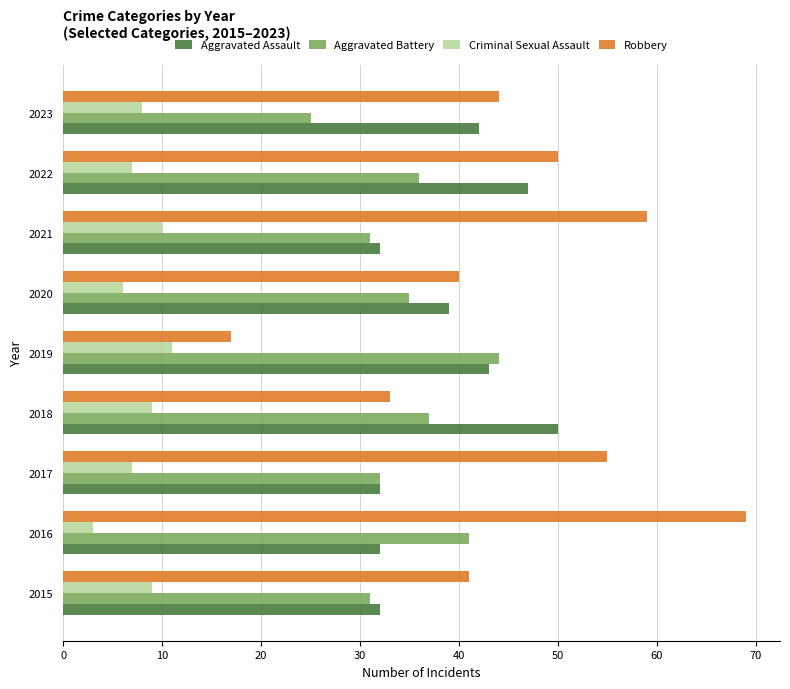

True or false: Criminal Sexual Assault has a value of 9 at 2018.

True